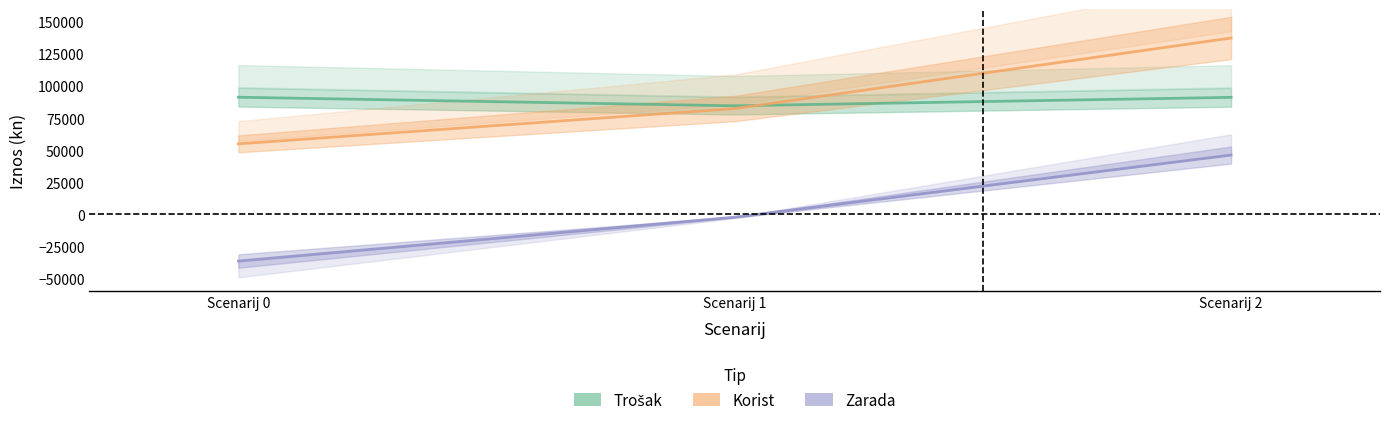

At which label is Trošak closest to 88000?

Scenarij 2